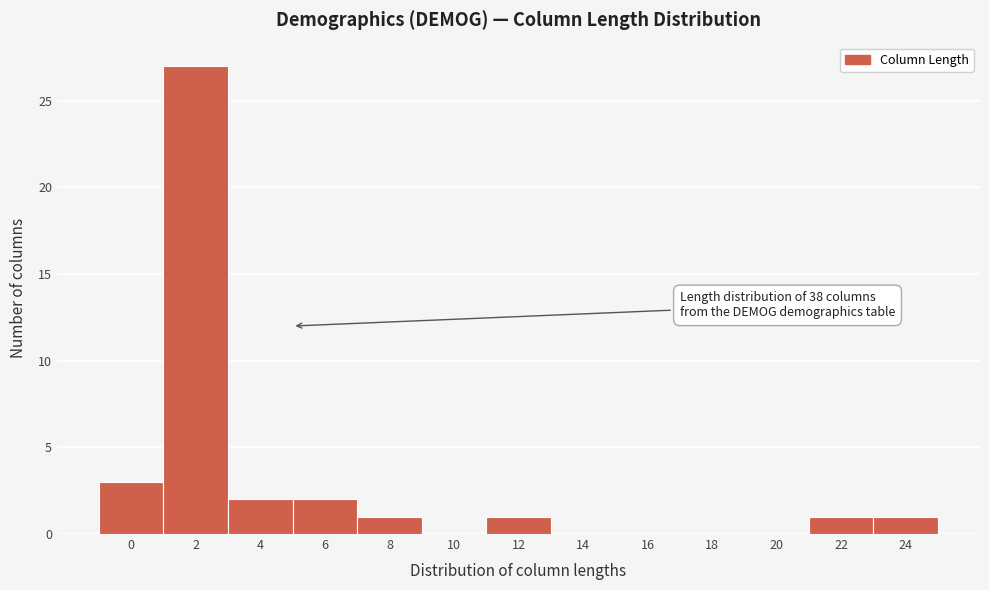

Reading right to left, transcribe all the data shown in this chart.

24=1	22=1	20=0	18=0	16=0	14=0	12=1	10=0	8=1	6=2	4=2	2=27	0=3